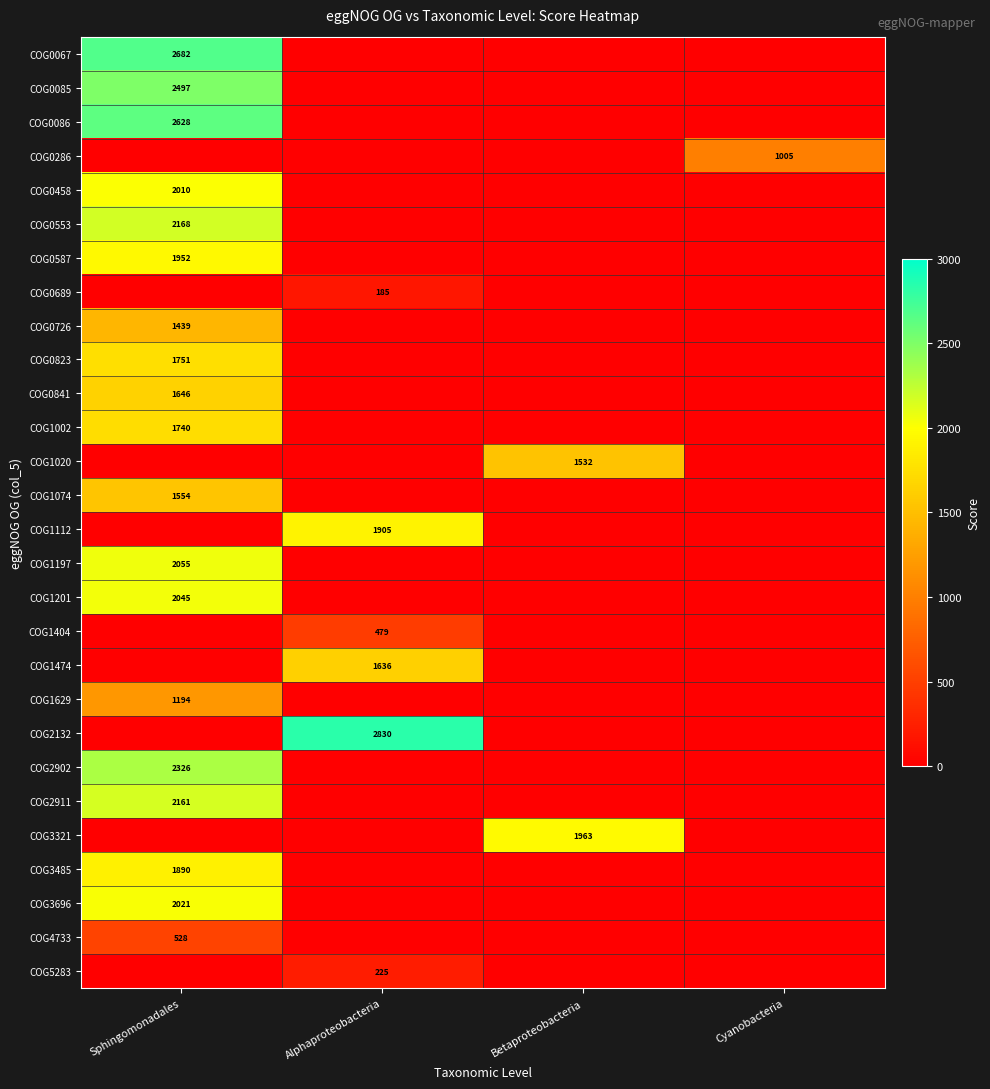

The COG1201 series shows 3459 at Sphingomonadales. True or false?

False